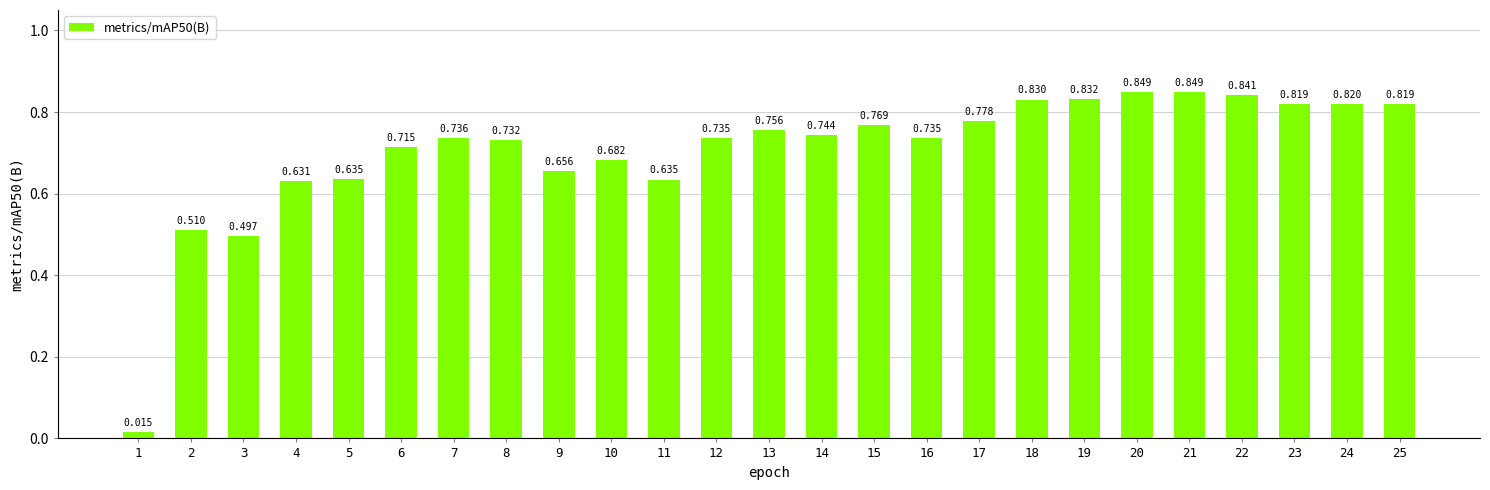

Which category has the highest value across all series?

20